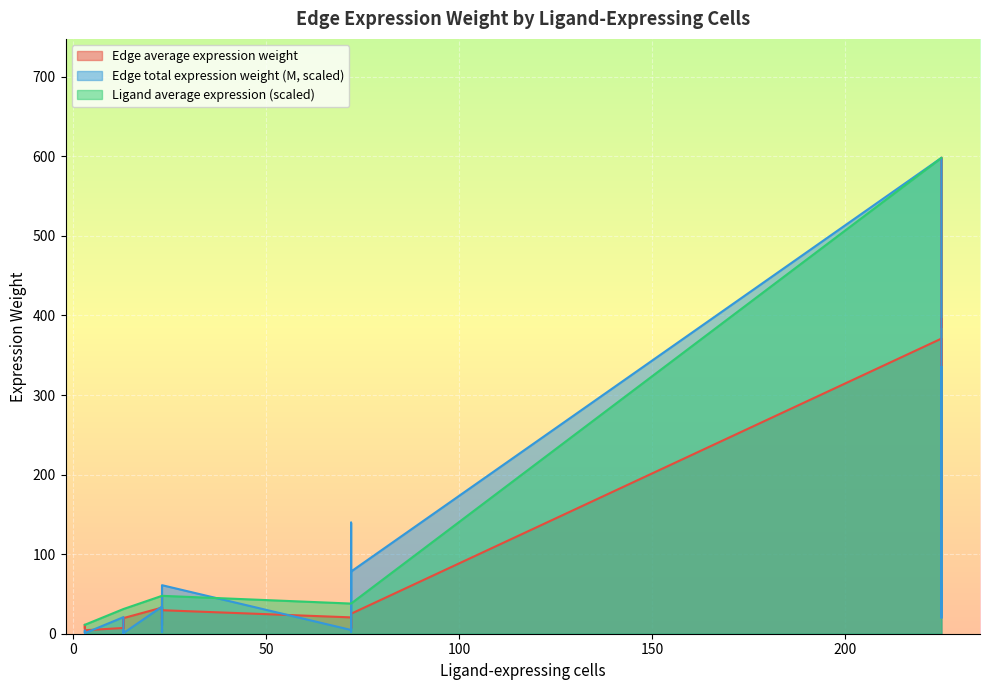

True or false: Ligand average expression has a value of 41.1 at 72.

False